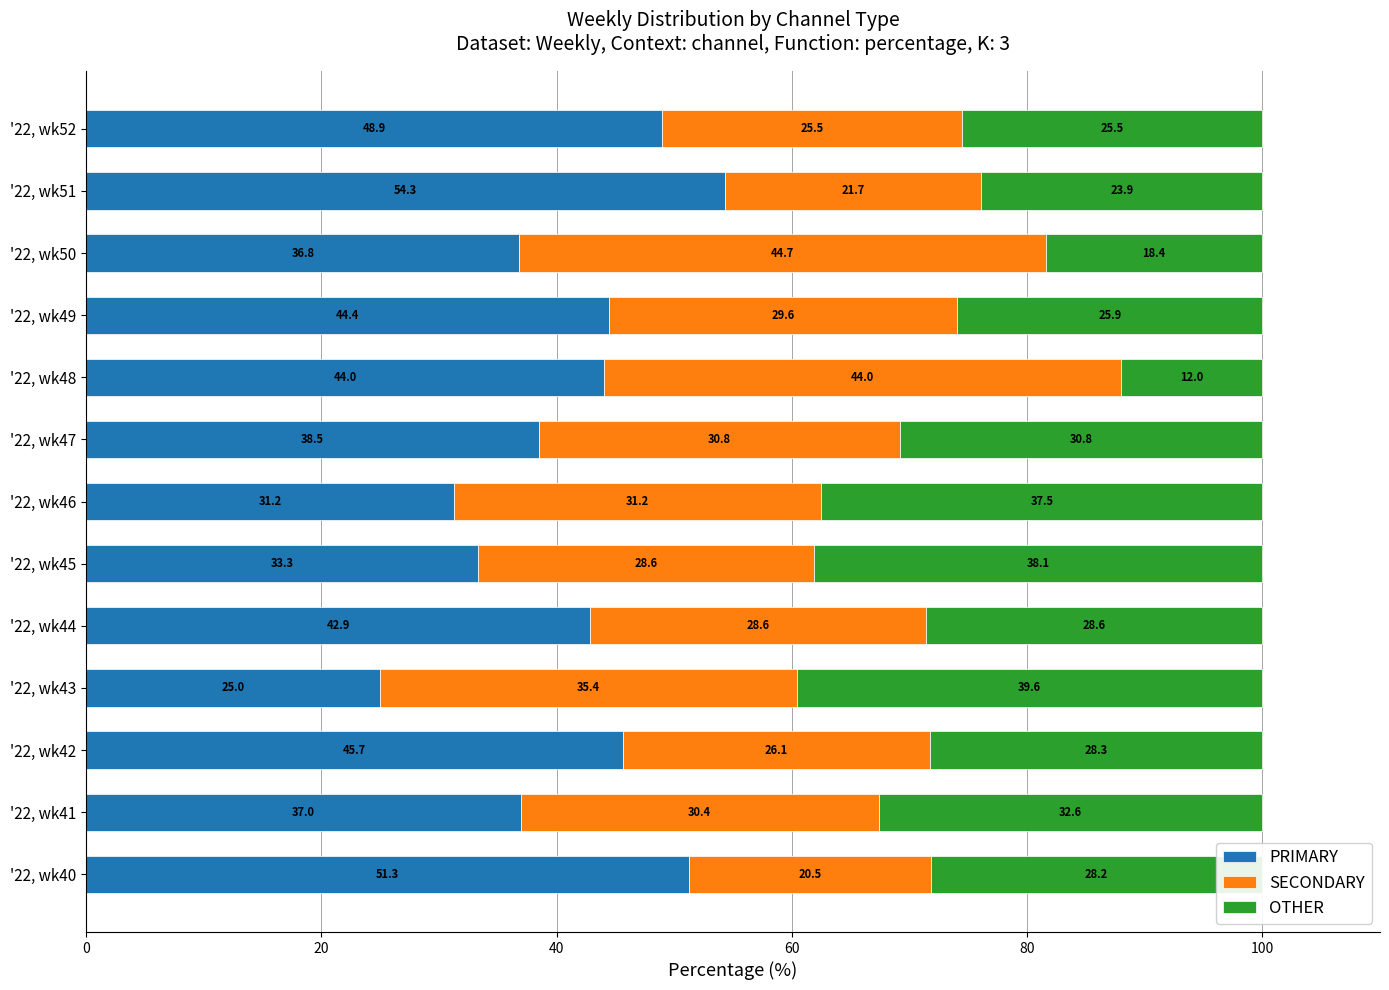

What is the difference between the PRIMARY values at '22, wk52 and '22, wk49?

4.5